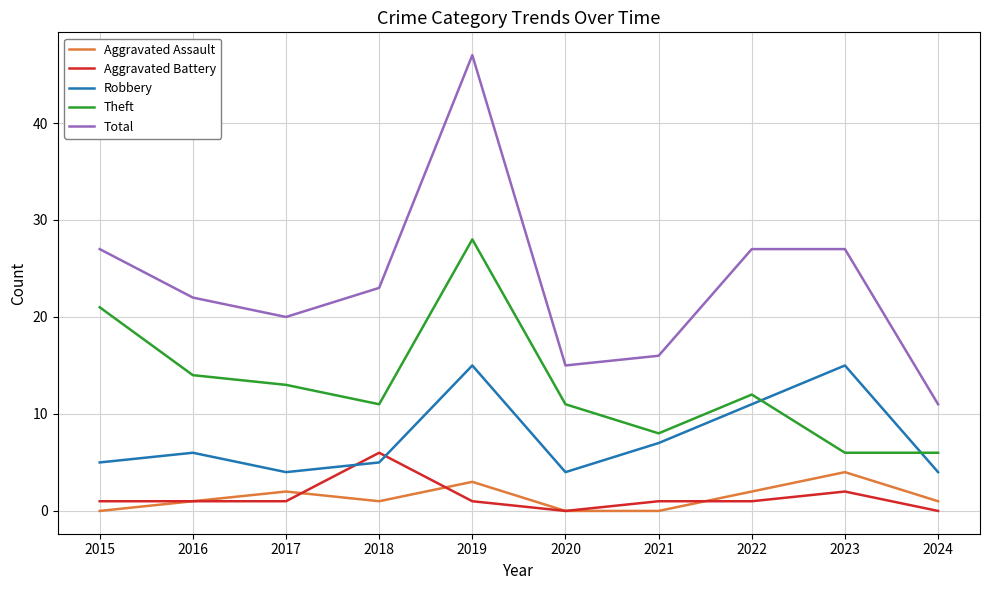

What are all the series names shown in the legend?

Aggravated Assault, Aggravated Battery, Robbery, Theft, Total